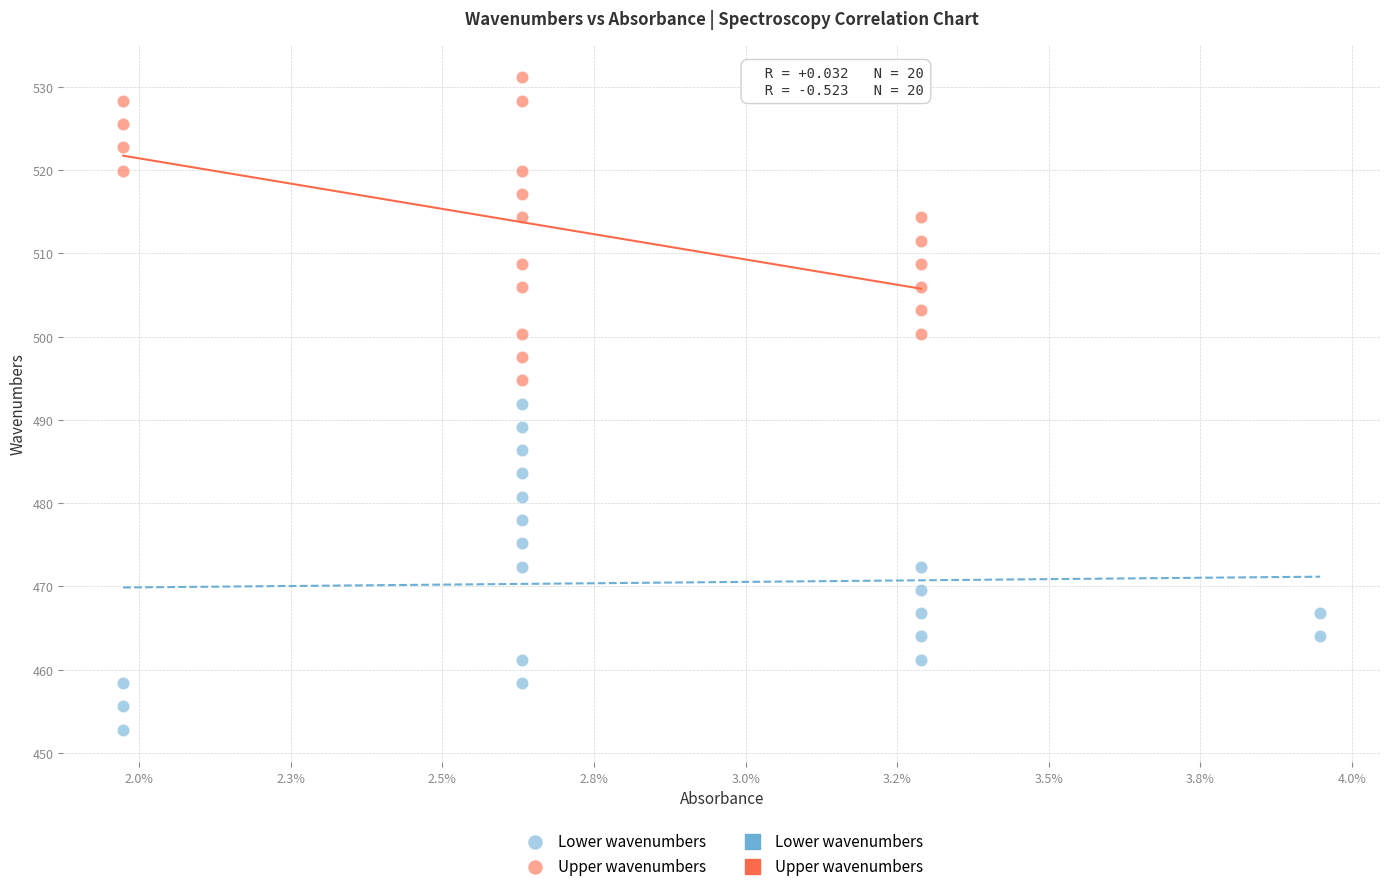

Which series reaches the minimum Y coordinate?

Lower wavenumbers